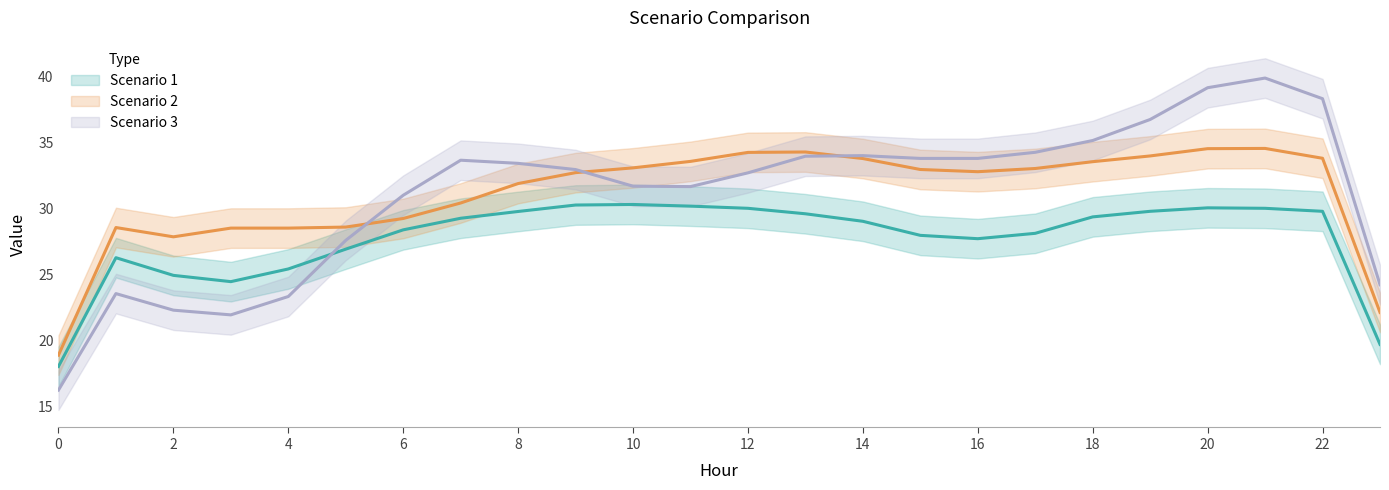

The Scenario 1 series shows 29.4 at 18. True or false?

True